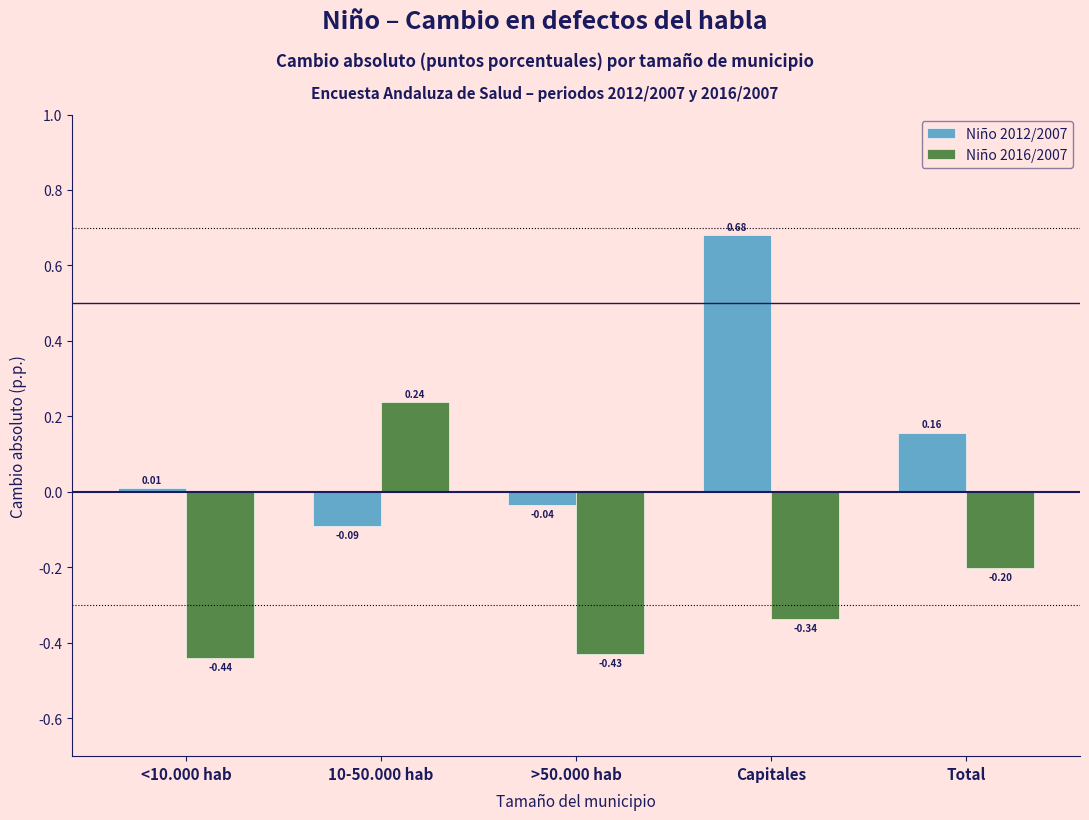

What is the sum of all Niño 2016/2007 values?

-1.2